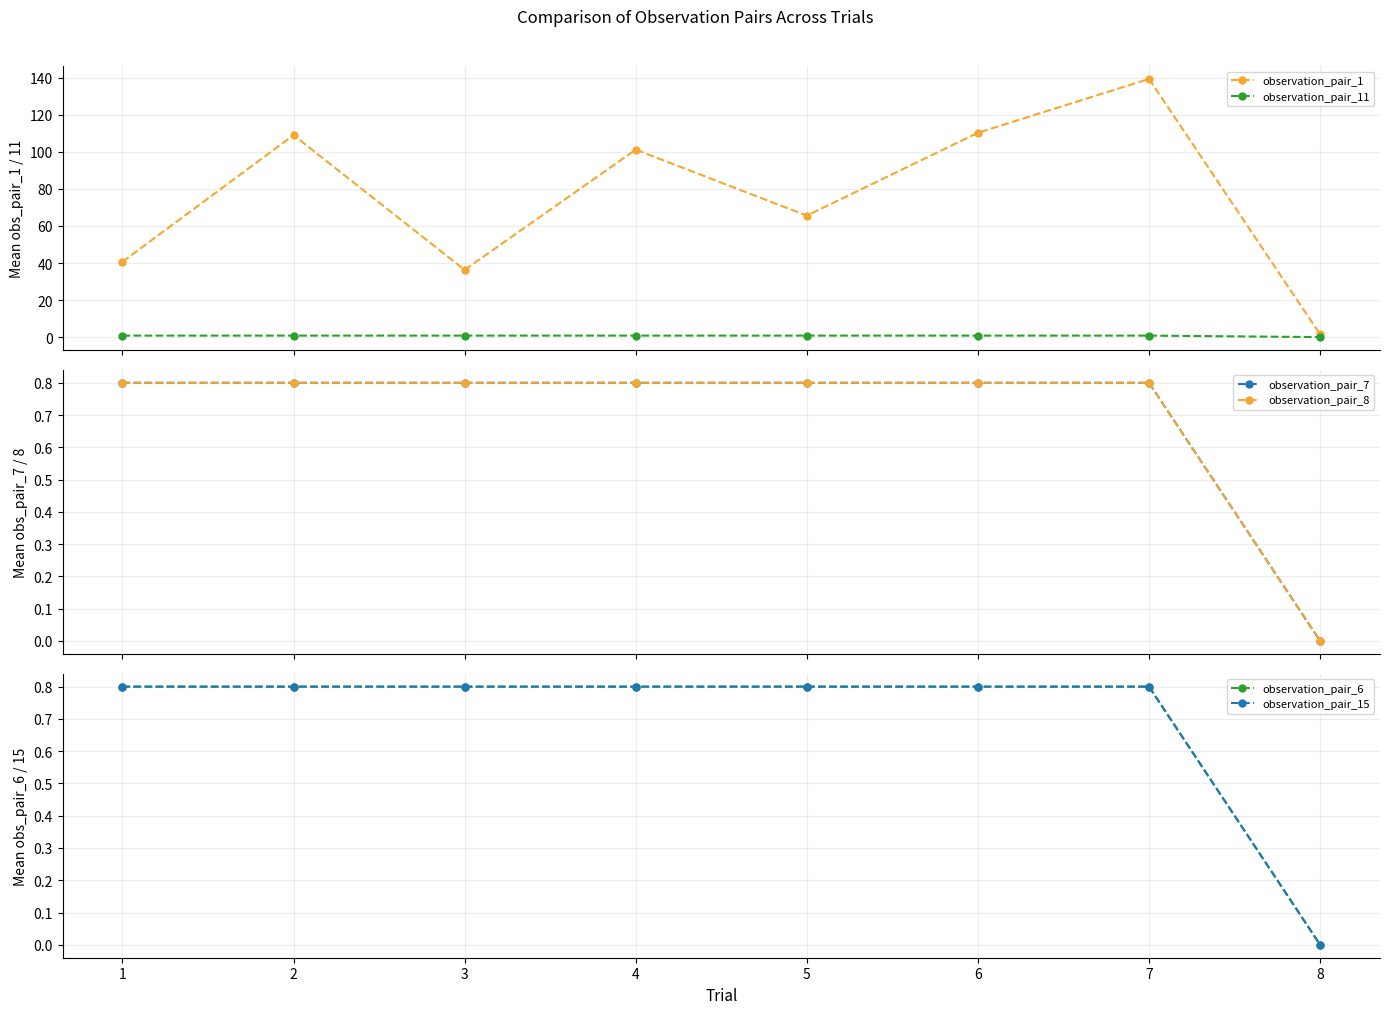

What is the sum of all observation_pair_11 values?

5.6